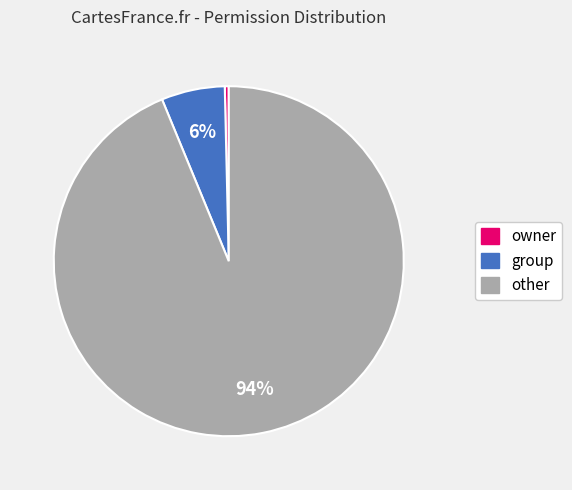

To the nearest percent, what is the average slice percentage?

33%